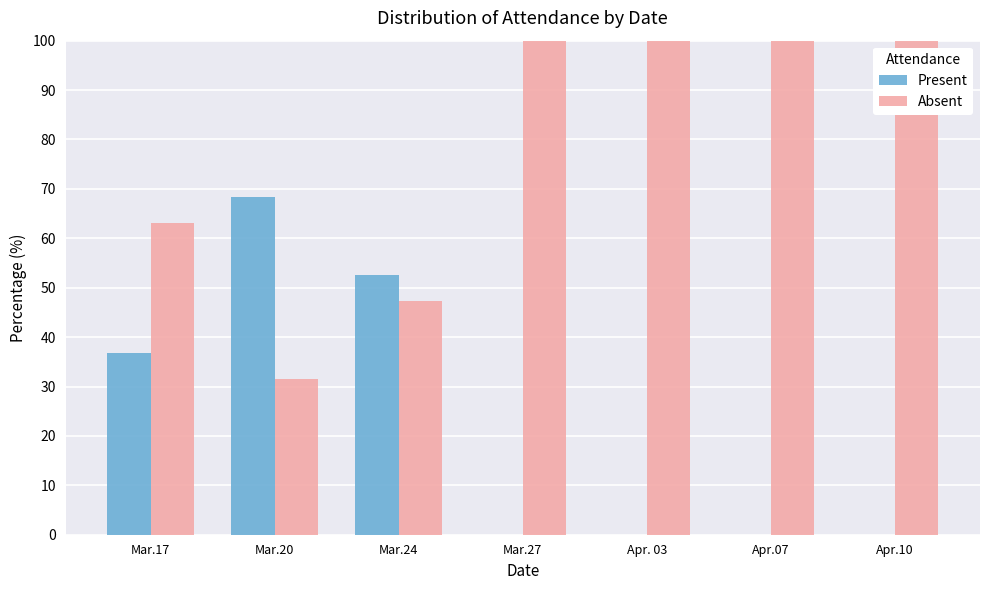

True or false: Absent has a value of 149.2 at Apr.07.

False